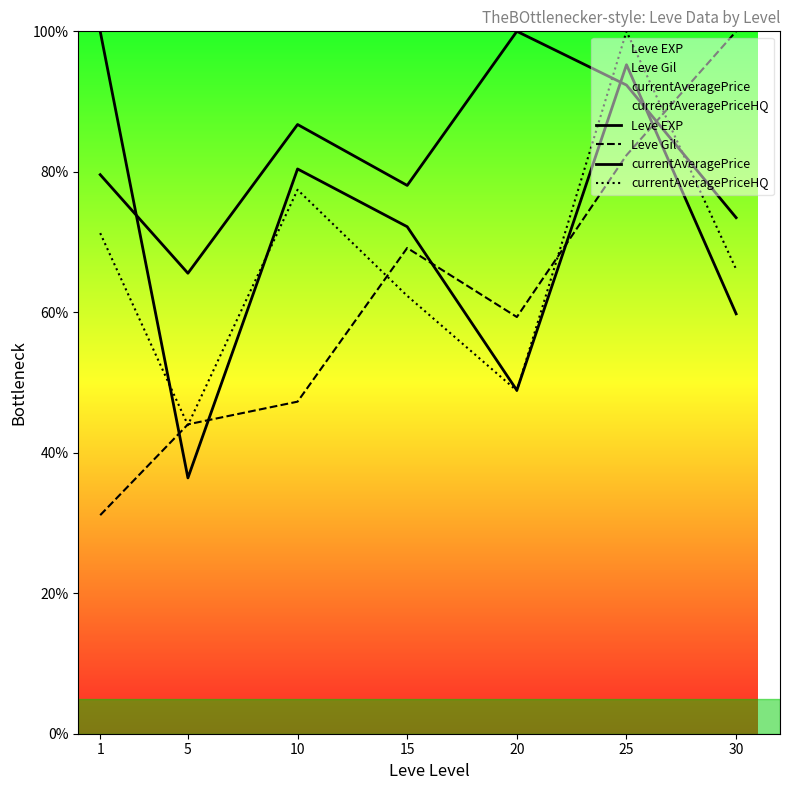

List the series in order of their overall mean, lowest first.

Leve Gil, currentAveragePriceHQ, currentAveragePrice, Leve EXP